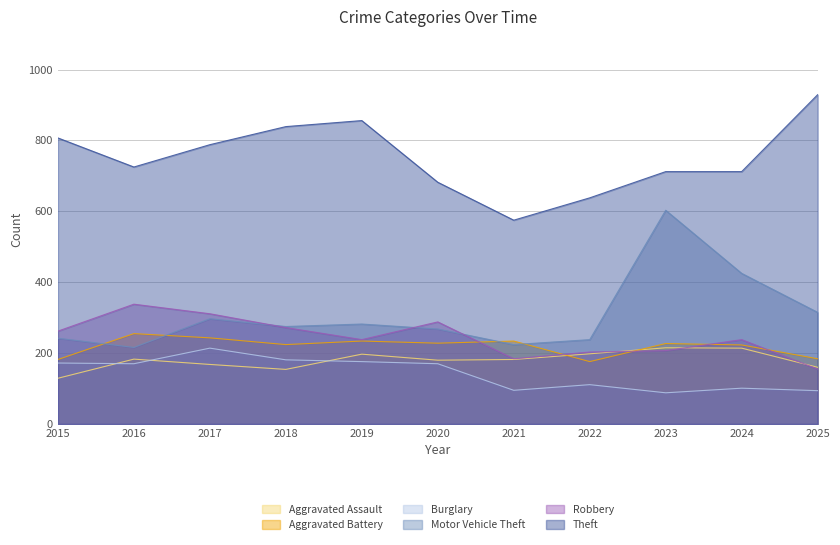

Reading left to right, what are all the values shown in this chart?

Aggravated Assault: 2015=129	2016=183	2017=168	2018=154	2019=197	2020=180	2021=182	2022=198	2023=215	2024=214	2025=160
Aggravated Battery: 2015=182	2016=255	2017=243	2018=224	2019=234	2020=228	2021=234	2022=176	2023=227	2024=223	2025=184
Burglary: 2015=172	2016=170	2017=214	2018=181	2019=176	2020=170	2021=95	2022=111	2023=88	2024=101	2025=94
Motor Vehicle Theft: 2015=242	2016=216	2017=297	2018=275	2019=282	2020=268	2021=224	2022=238	2023=603	2024=425	2025=315
Robbery: 2015=262	2016=338	2017=311	2018=272	2019=238	2020=288	2021=184	2022=203	2023=207	2024=238	2025=155
Theft: 2015=807	2016=725	2017=788	2018=839	2019=856	2020=682	2021=575	2022=638	2023=712	2024=712	2025=929